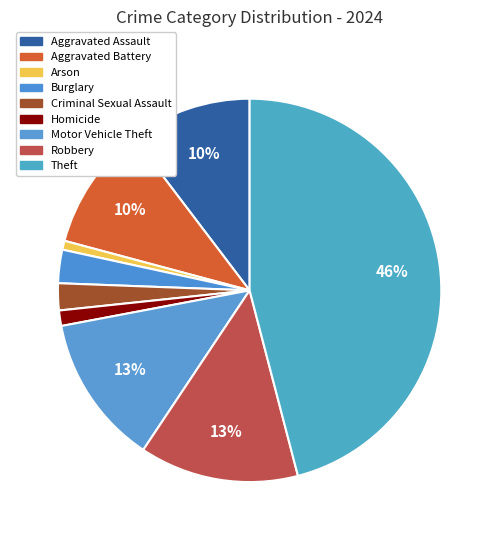

How many slices are in this pie chart?

9